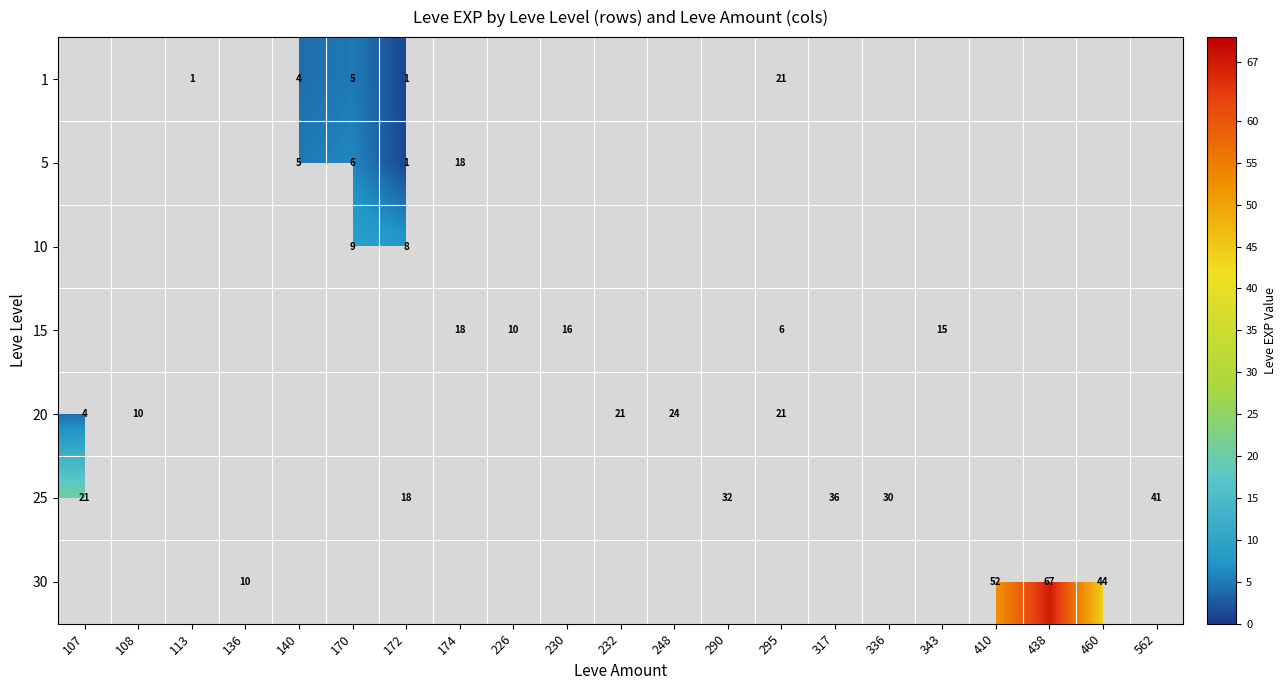

The value of 20 at 295 is 21. True or false?

True